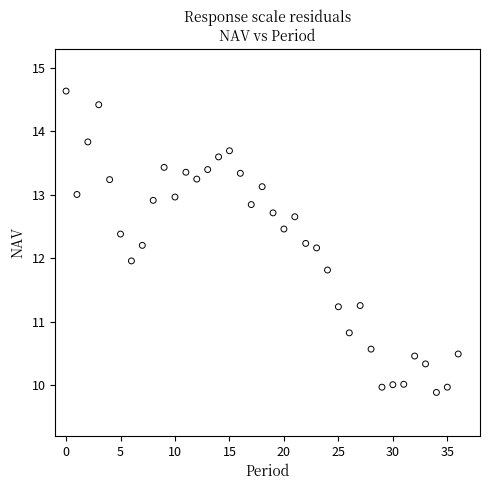

What is the range of Y values (max minus min)?

4.8